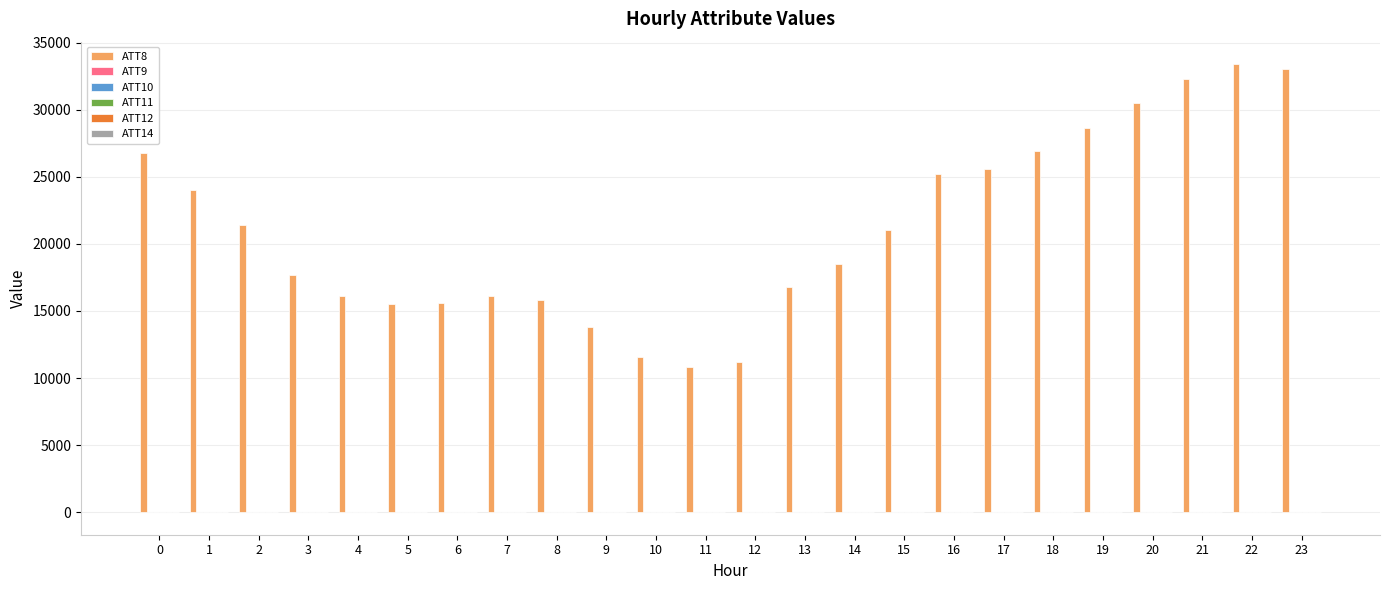

Which series has the largest total across all categories?

ATT8